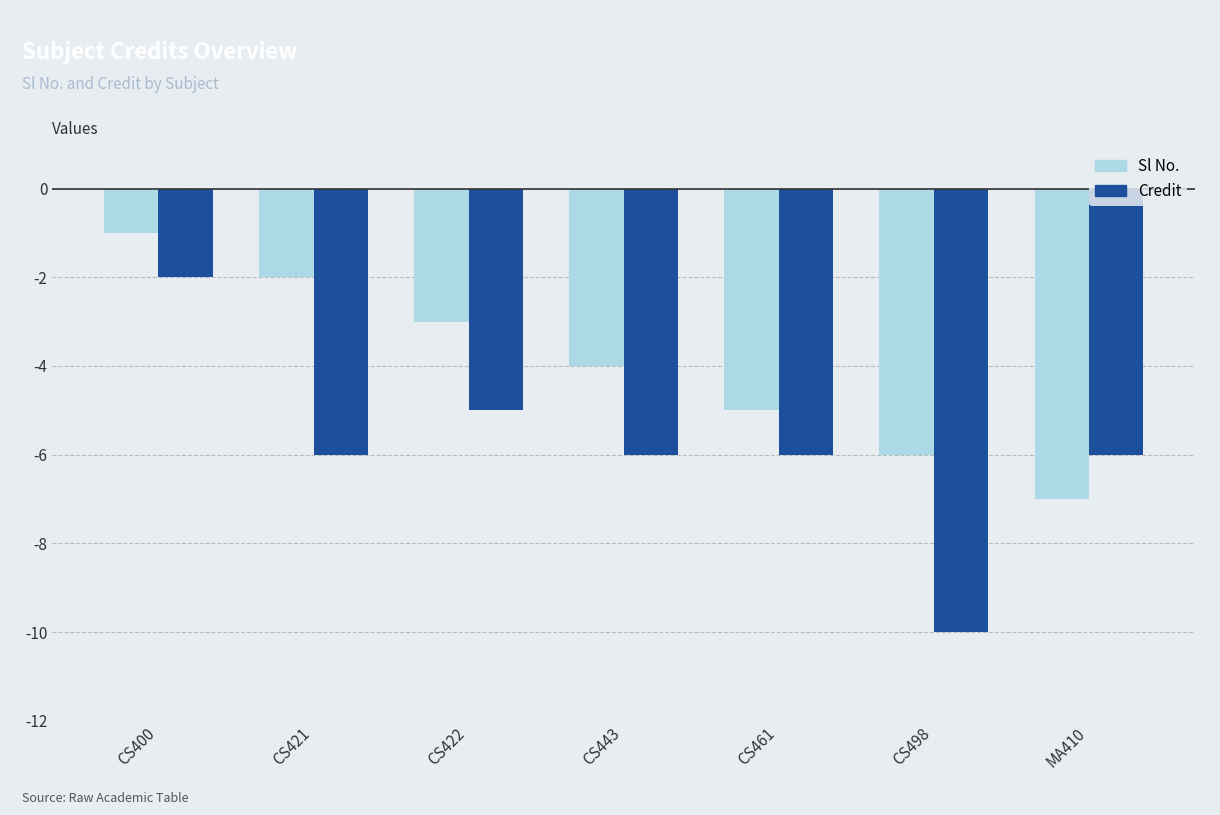

Which series has the largest range (max minus min)?

Credit